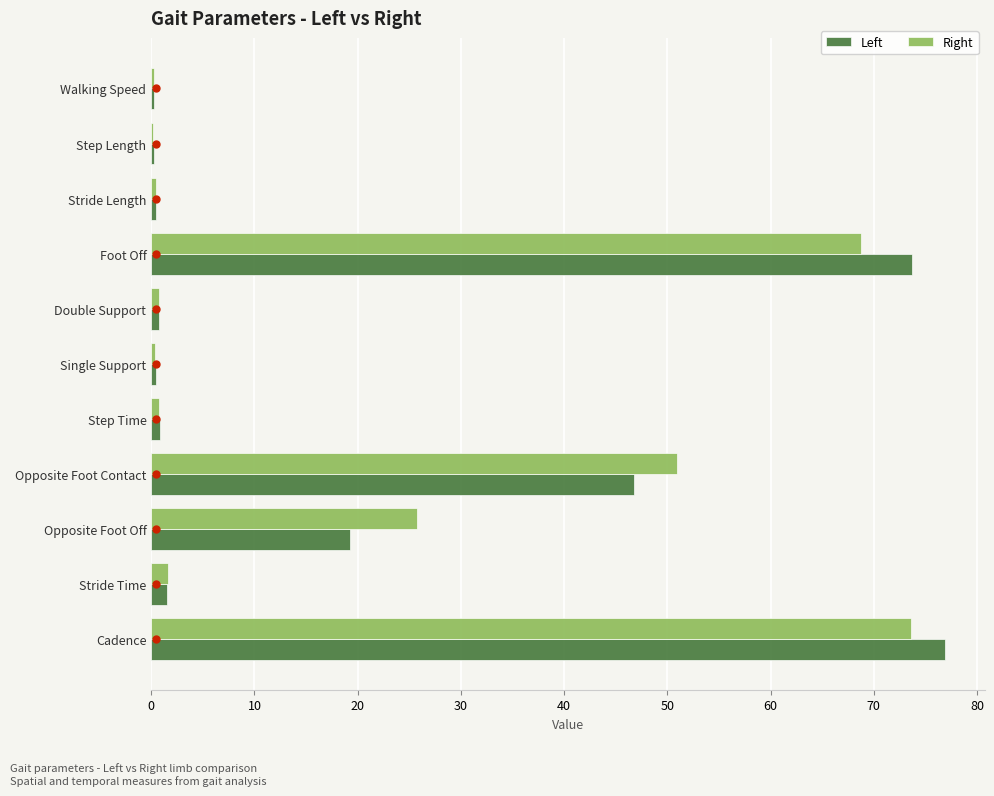

Between Opposite Foot Off and Stride Length, which series saw the biggest shift?

Right